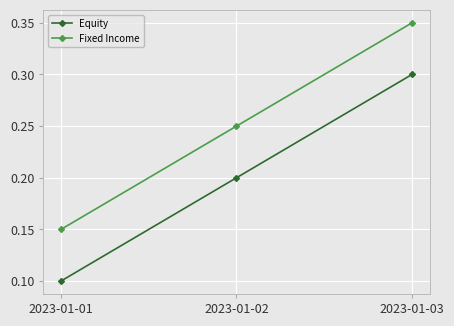

At which category is the sum across all series the highest?

2023-01-03